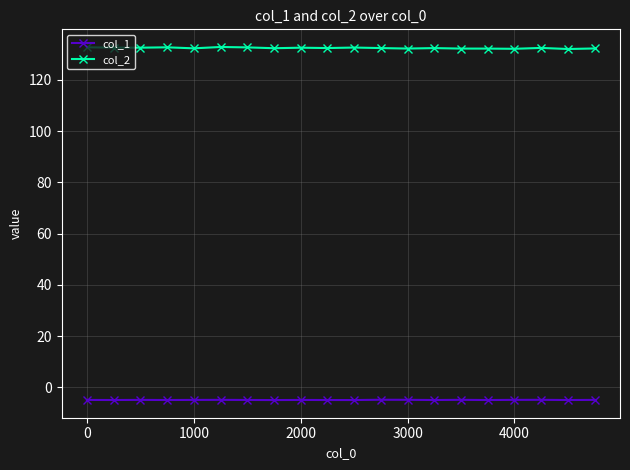

What is the maximum value shown in the chart?

132.9